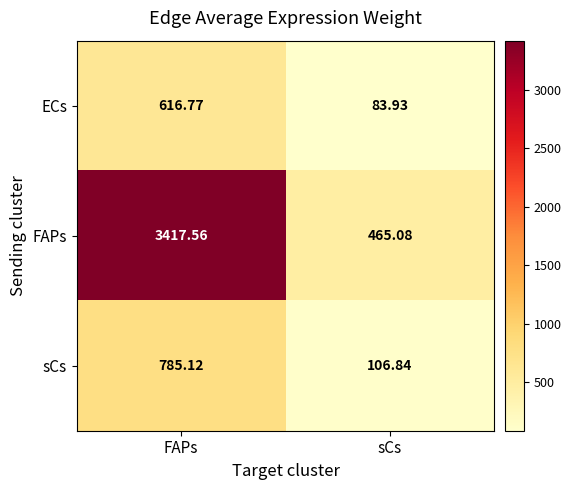

At which category is the sum across all series the highest?

FAPs